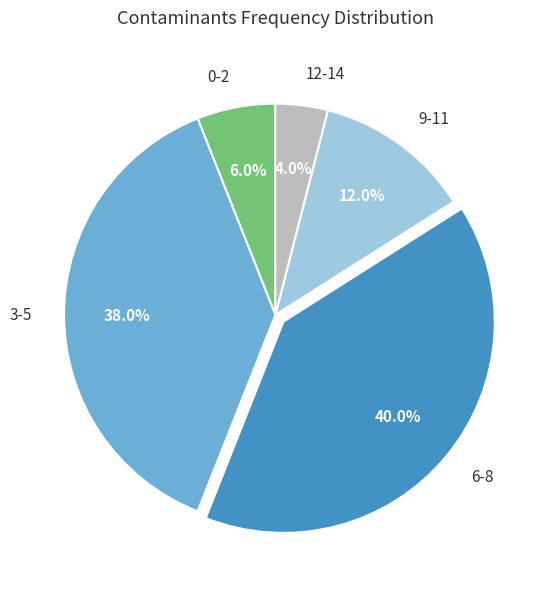

Is the sum of 9-11 and 12-14 greater than half?

No